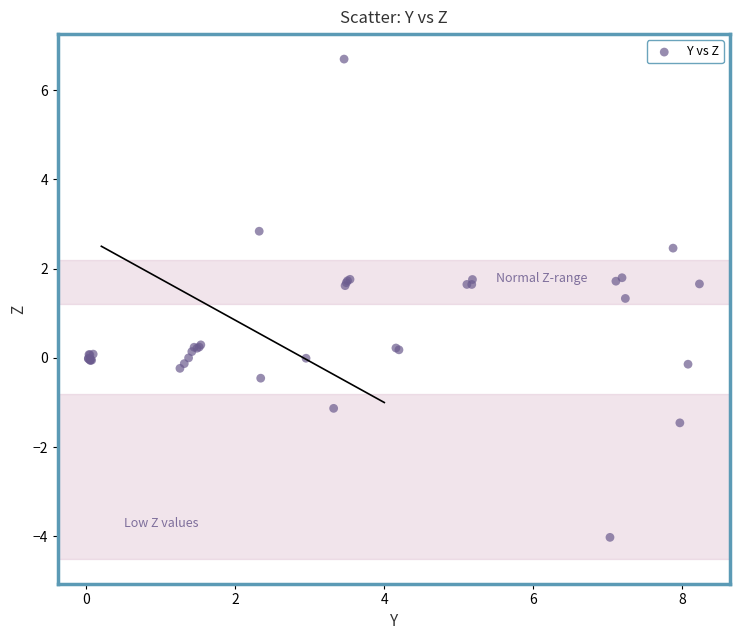

What Y value in the scatter plot is closest to 1?

1.3